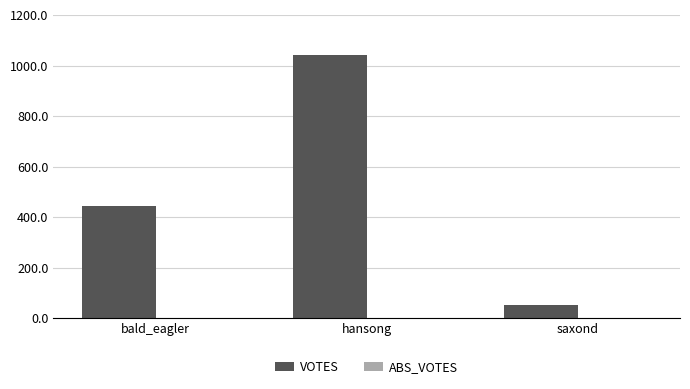

List the labels in order of value, largest first.

hansong, bald_eagler, saxond